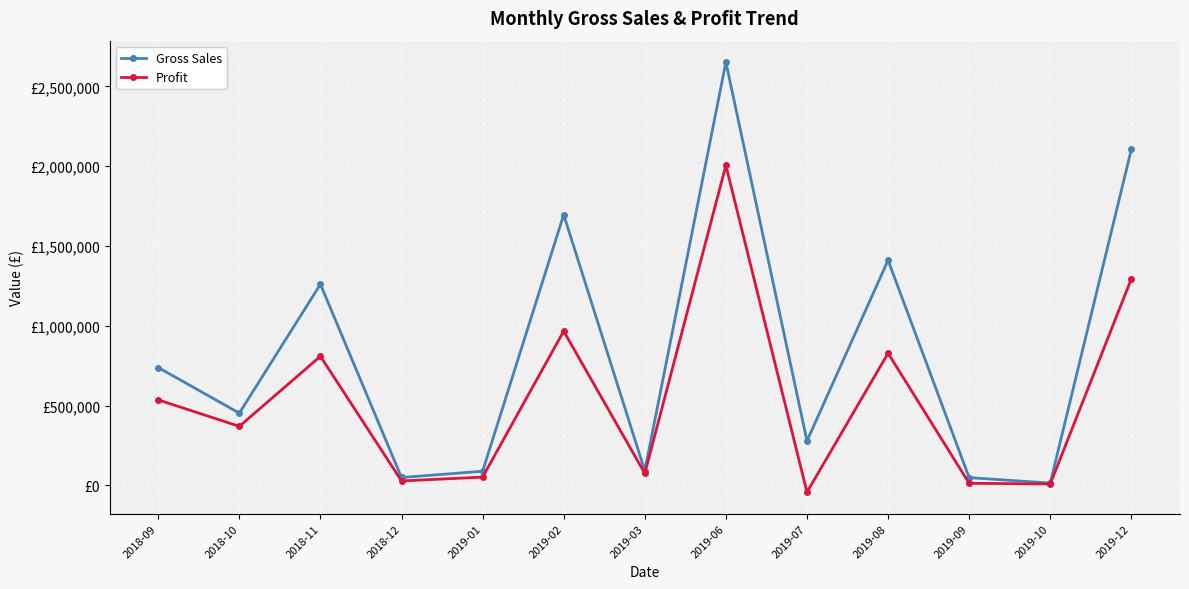

What are all the series names shown in the legend?

Gross Sales, Profit